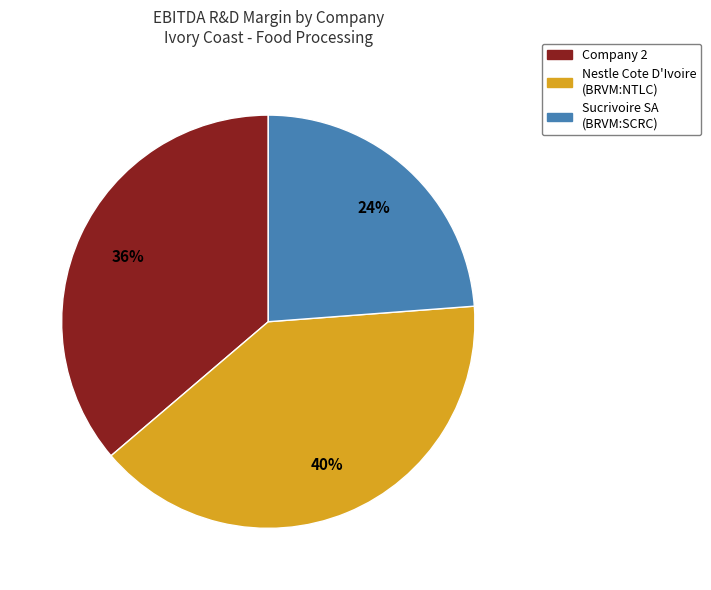

To the nearest percent, what is the average slice percentage?

33%